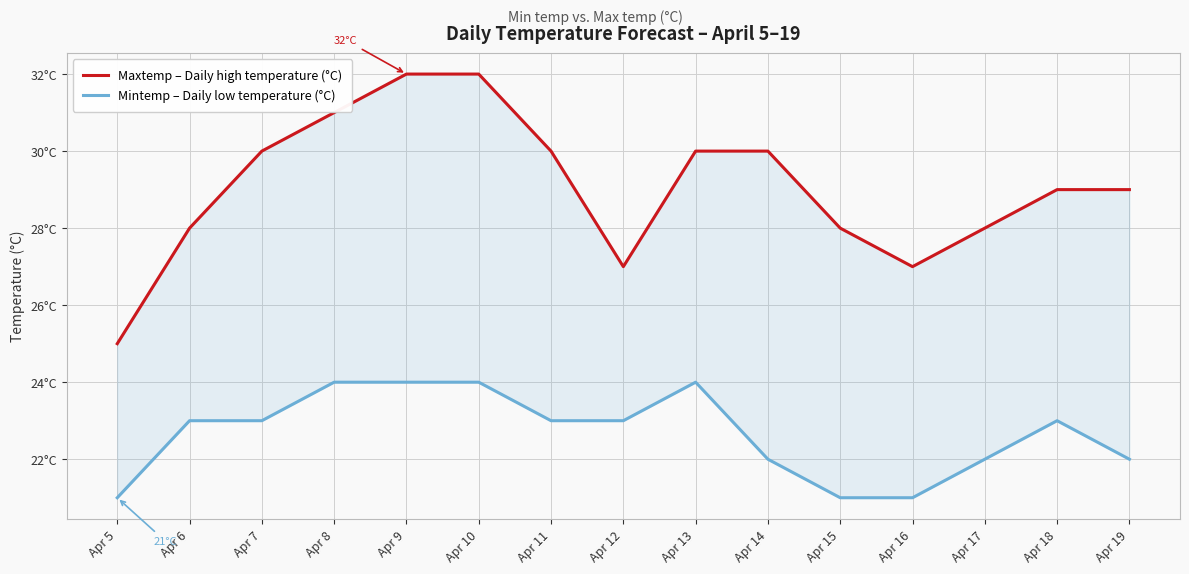

At which category does the chart reach its minimum across all series?

Apr 5